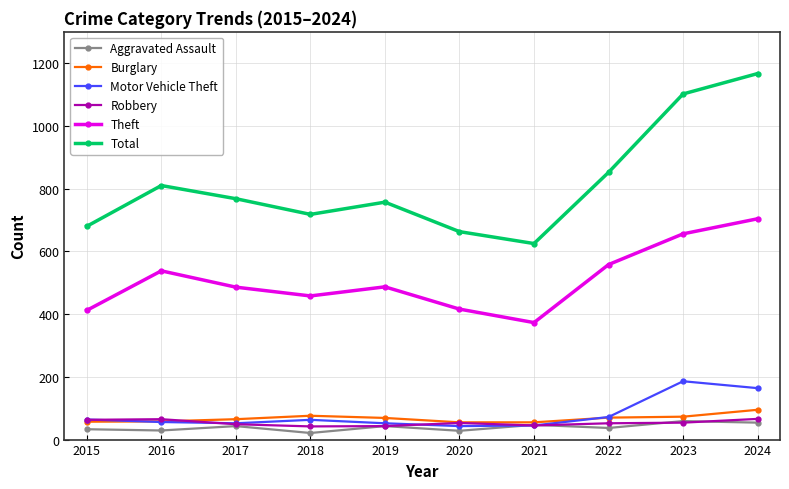

What is the average value of the Aggravated Assault series?

39